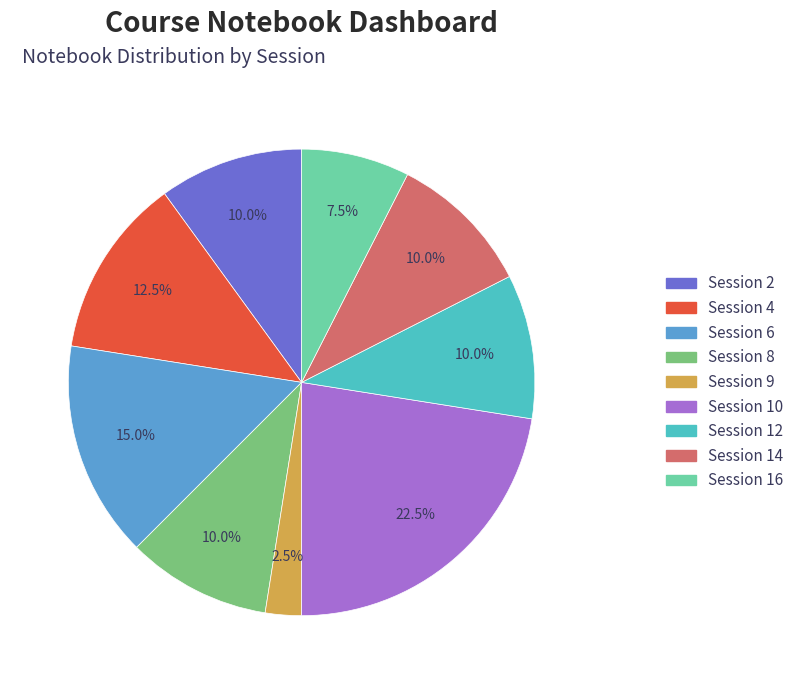

What is the total percentage of Session 4 and Session 2?

22.5%